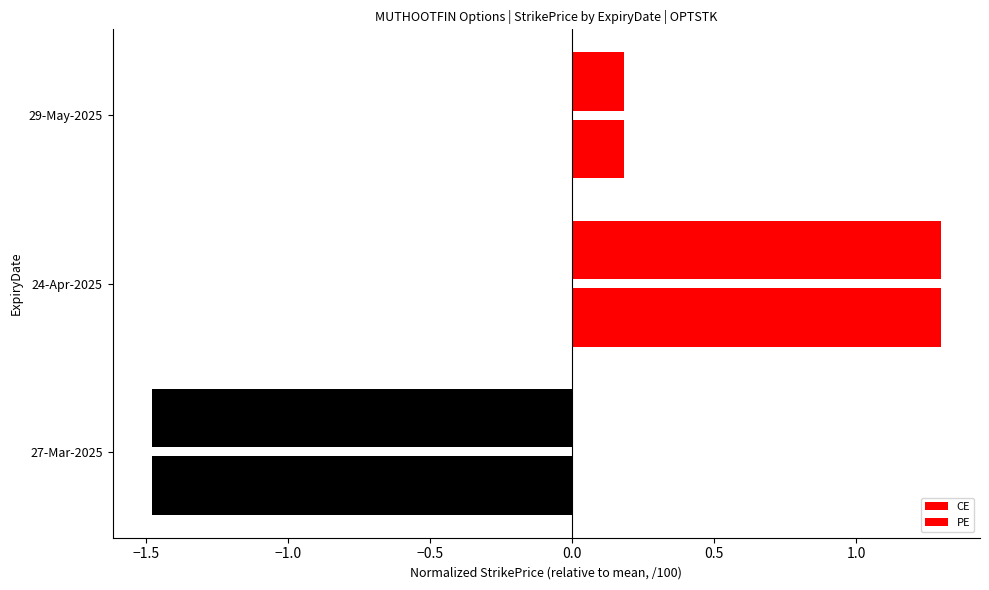

What is the greatest value displayed?

1.3